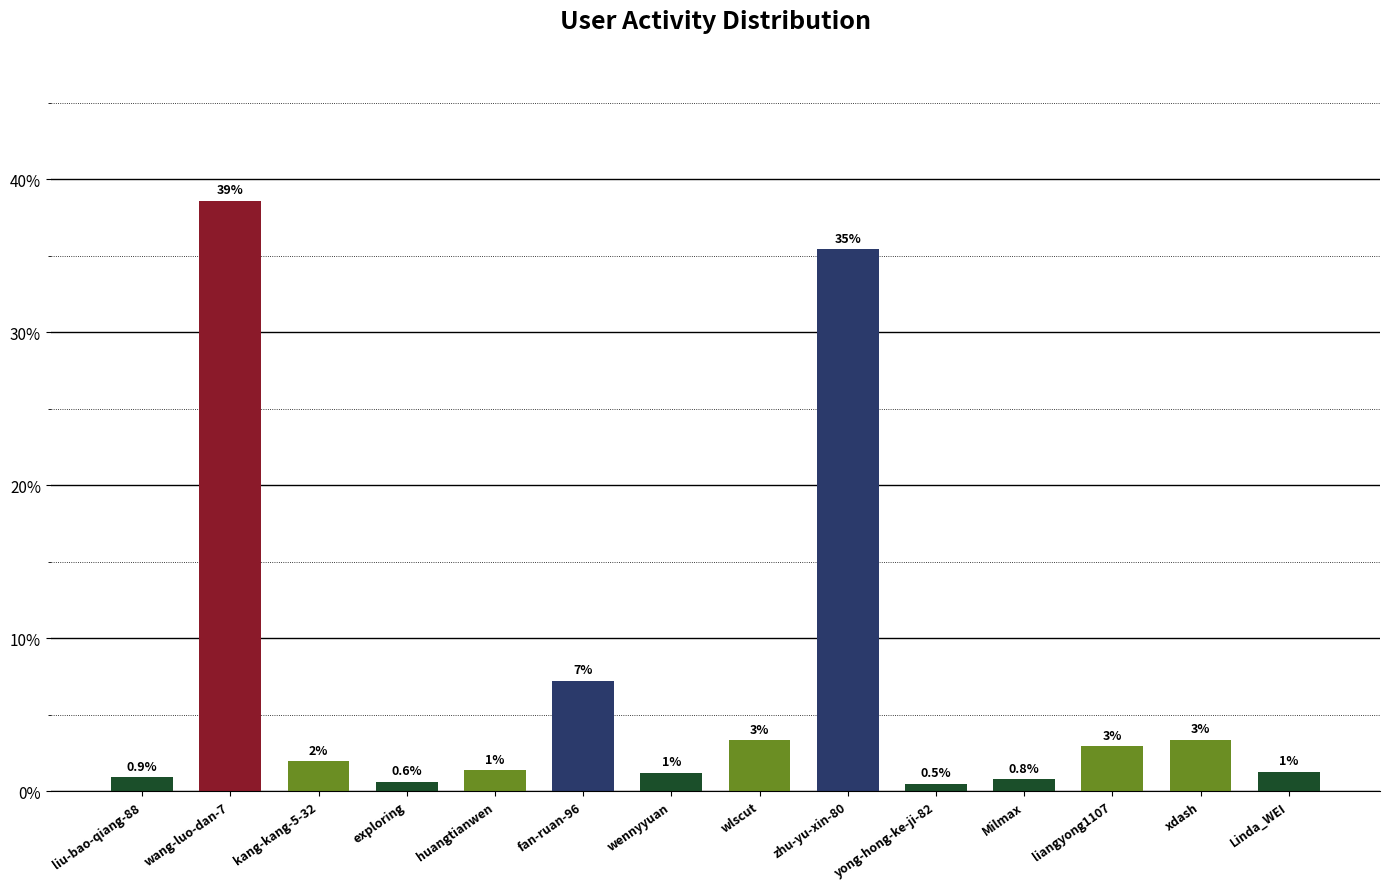

What is the maximum value shown in the chart?

38.6